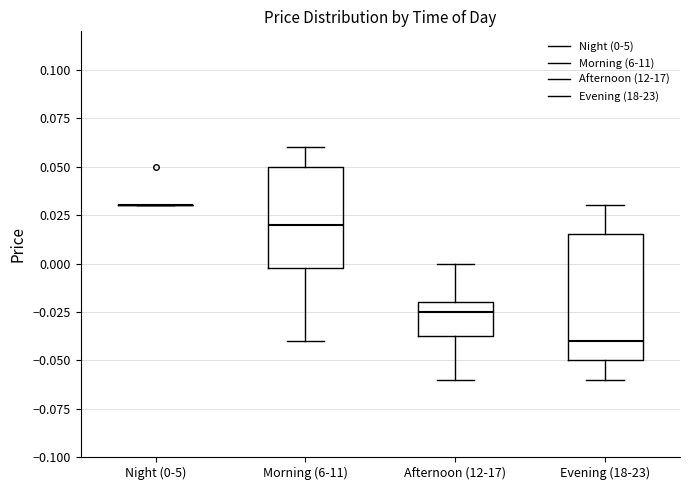

Reading left to right, read every box against the y-axis: the position of its median line, the range the box covers, and the ends of its whiskers. The values are not printed on the chart, so give them approximately, as read against the axis.

Night (0-5): box collapsed to a line at 0.030, whiskers 0.030 to 0.030
Morning (6-11): median 0.020, box 0.000 to 0.050, whiskers -0.040 to 0.060
Afternoon (12-17): median -0.025, box -0.035 to -0.020, whiskers -0.060 to 0.000
Evening (18-23): median -0.040, box -0.050 to 0.015, whiskers -0.060 to 0.030